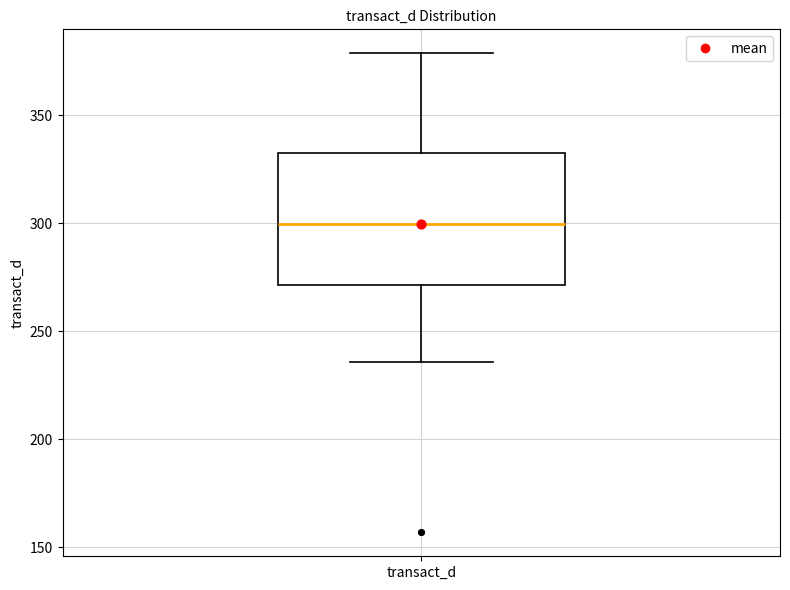

Read this box plot against the y-axis: the position of the median line, the range covered by the box, and the ends of both whiskers. The values are not printed on the chart, so give them approximately, as read against the axis.

median 300, box 270 to 330, whiskers 235 to 380